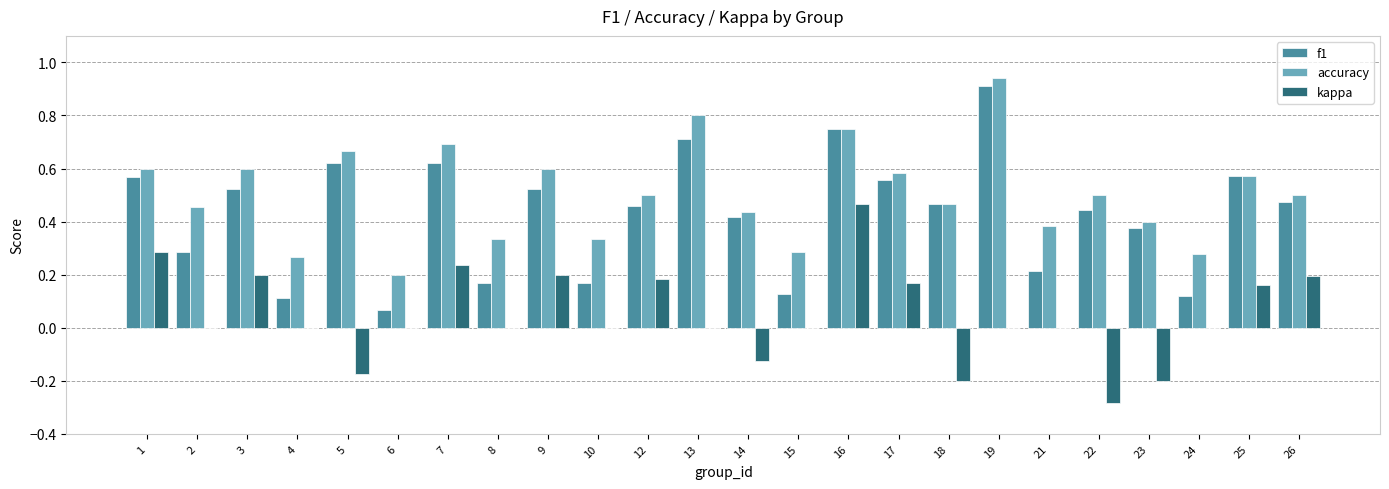

The accuracy series shows 0.5 at 8. True or false?

False